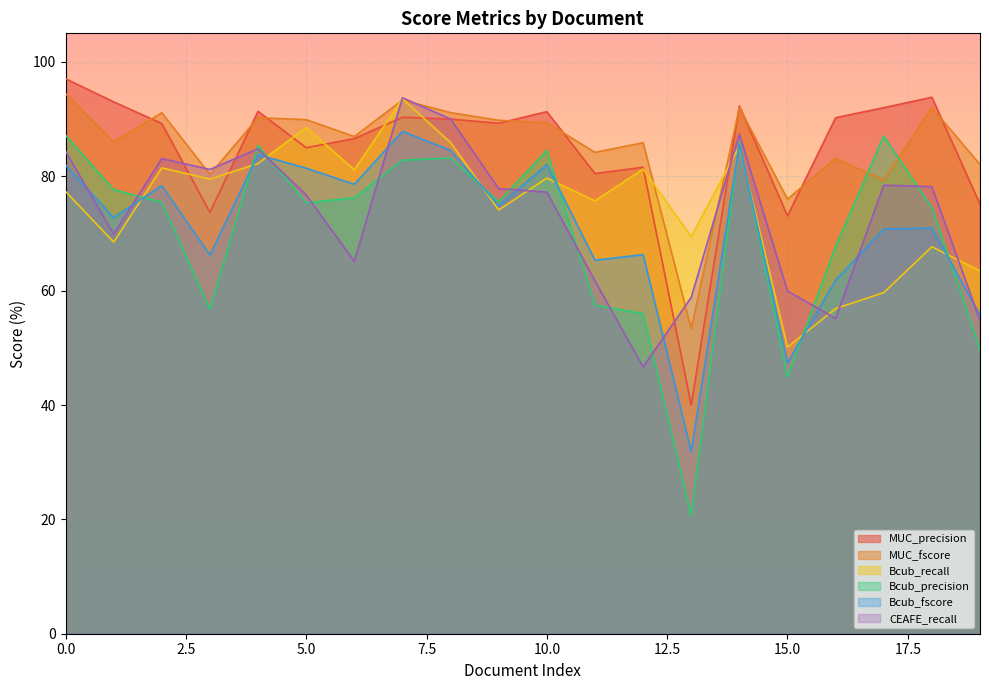

Is the value of Bcub_precision at 16 greater than the value of Bcub_recall at 11?

No